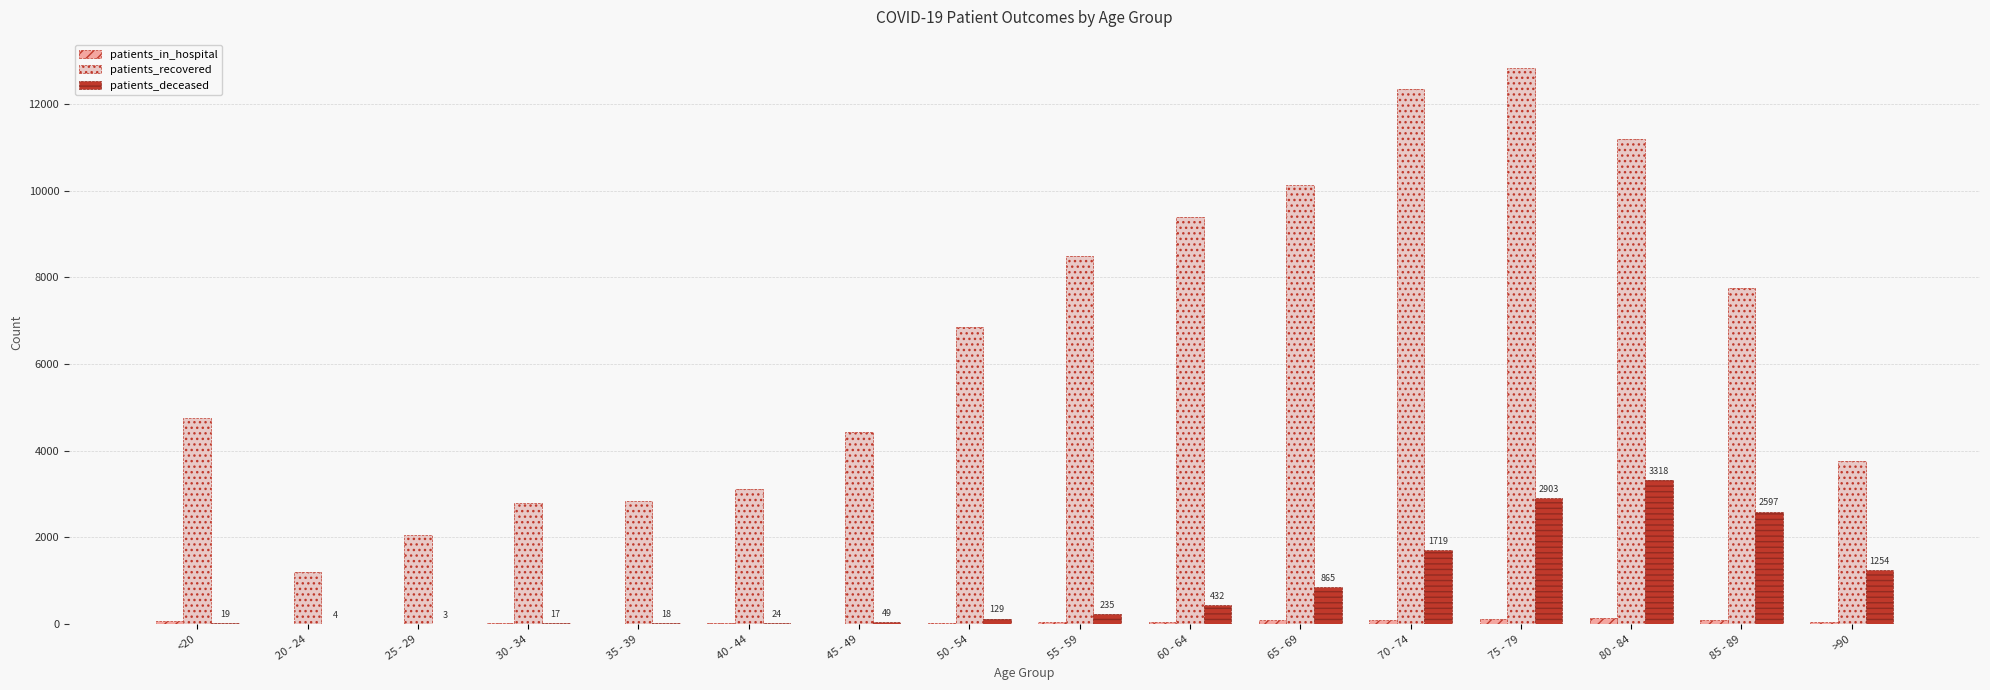

At which label does patients_recovered reach its peak?

75 - 79